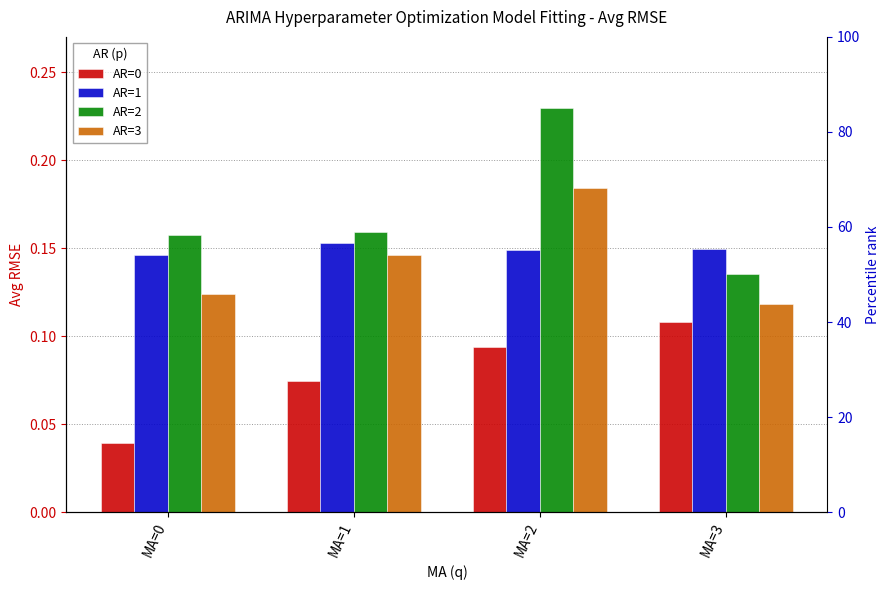

The value of AR=2 at MA=1 is 0.2. True or false?

True